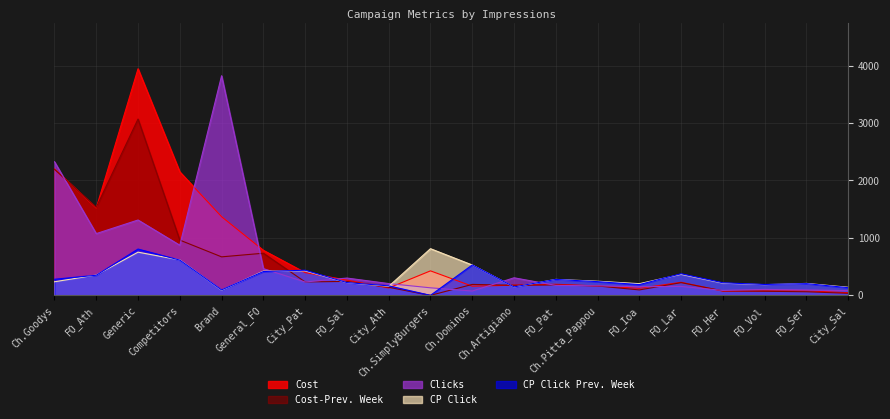

At which category does Cost-Prev. Week reach its first local peak?

Generic